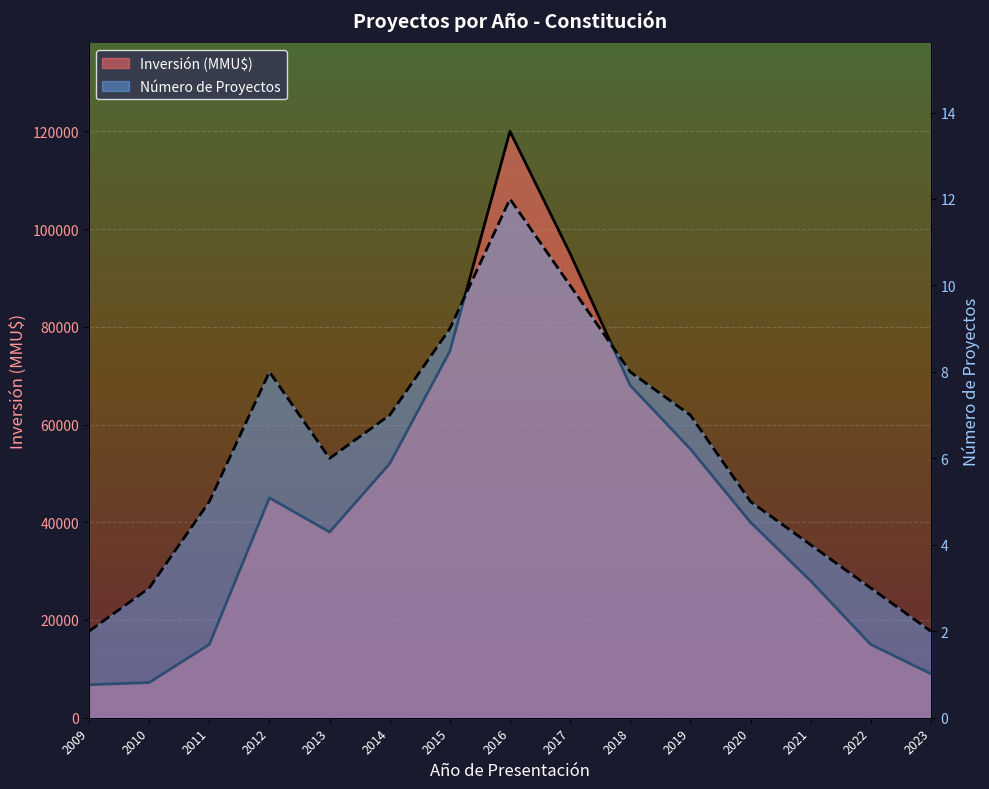

Which series has the largest total across all categories?

Inversión (MMU$)